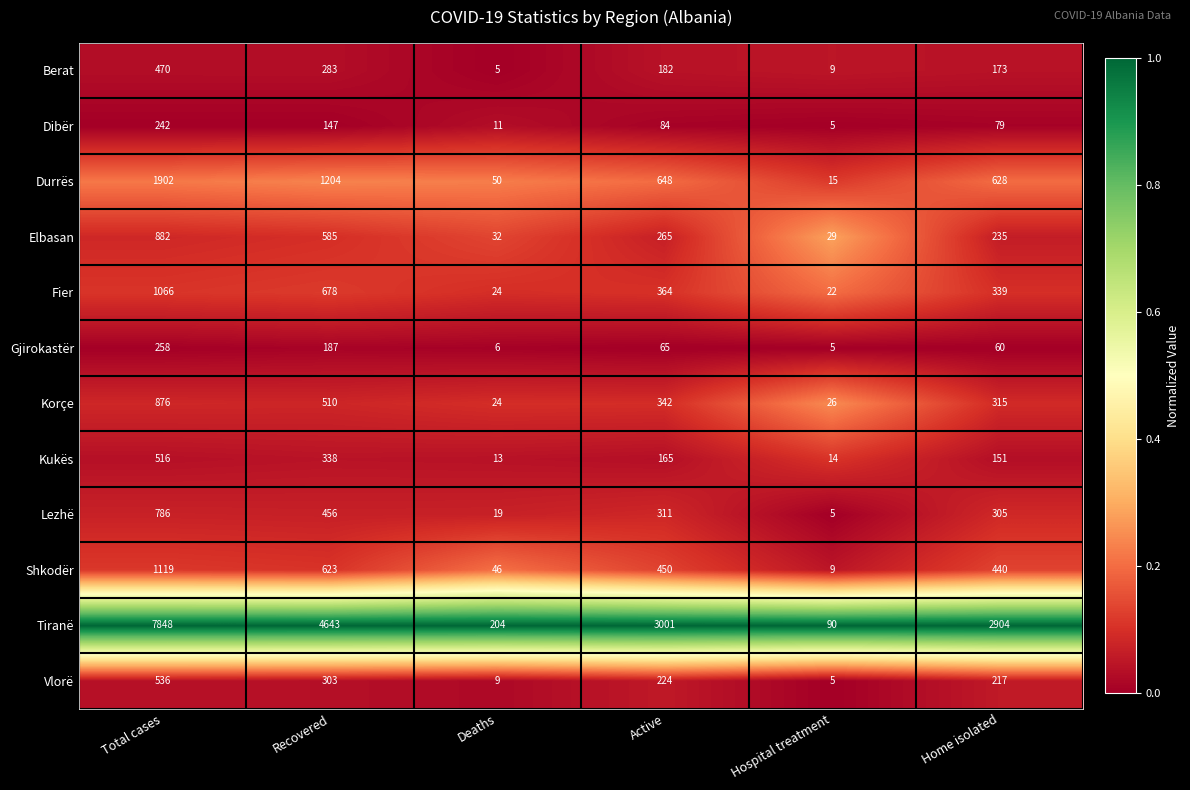

Is it true that Korçe equals 24 at Deaths?

True